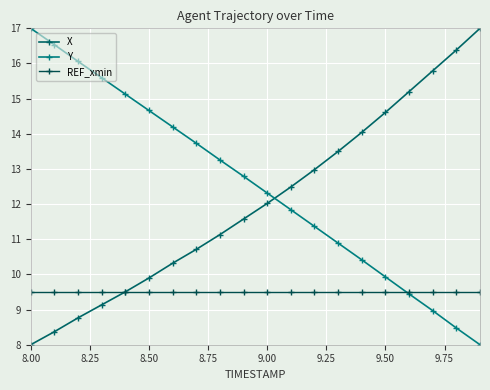

Count the number of categories in the chart.

20